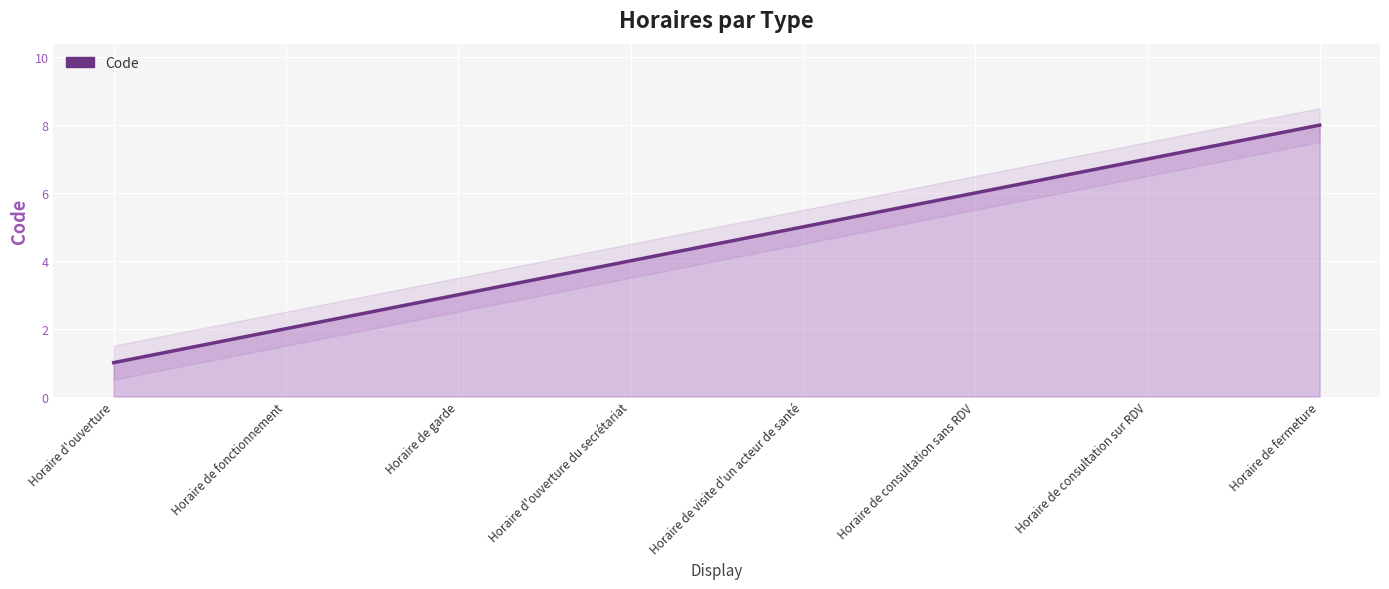

True or false: there are more than 0 points higher than both neighbors.

False